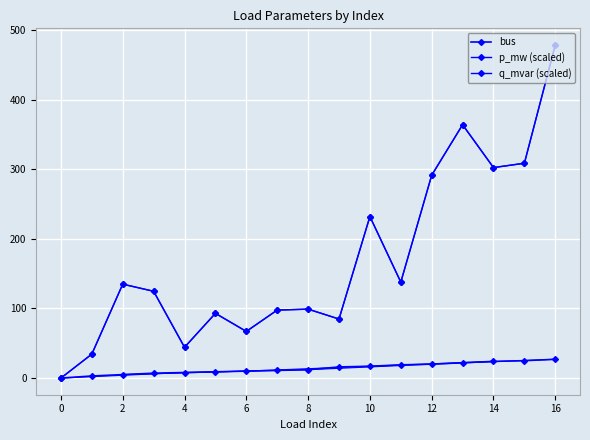

Which category has the highest value across all series?

16